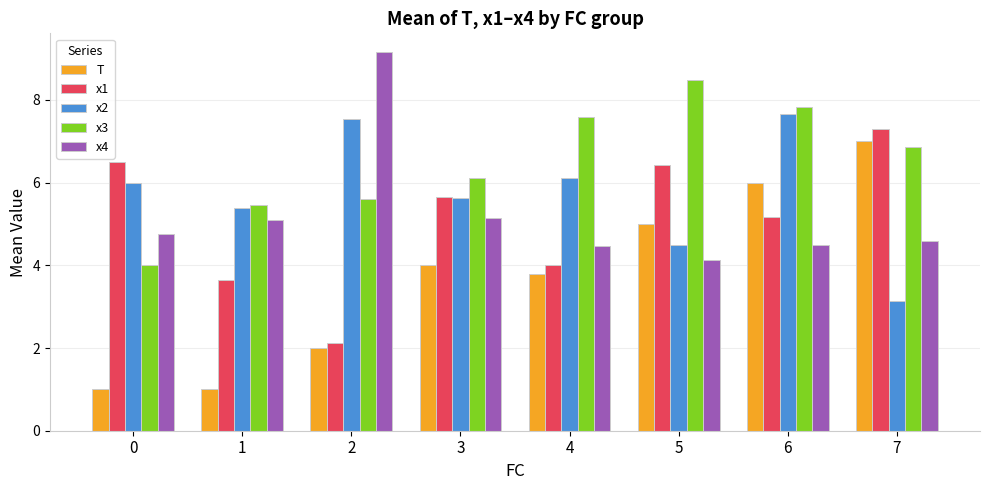

Is it true that x4 equals 4.1 at 5?

True